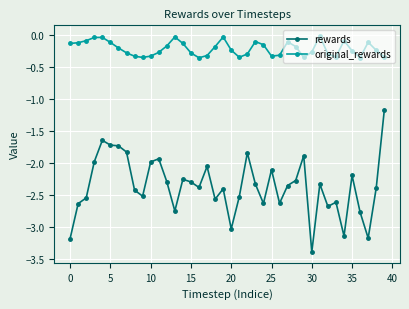

What is the maximum value for rewards?

-1.2